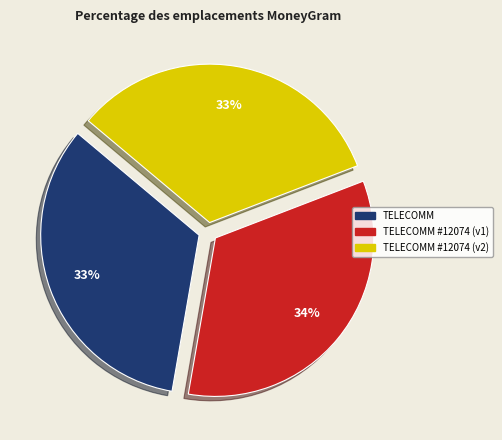

Does any single category account for the majority?

No